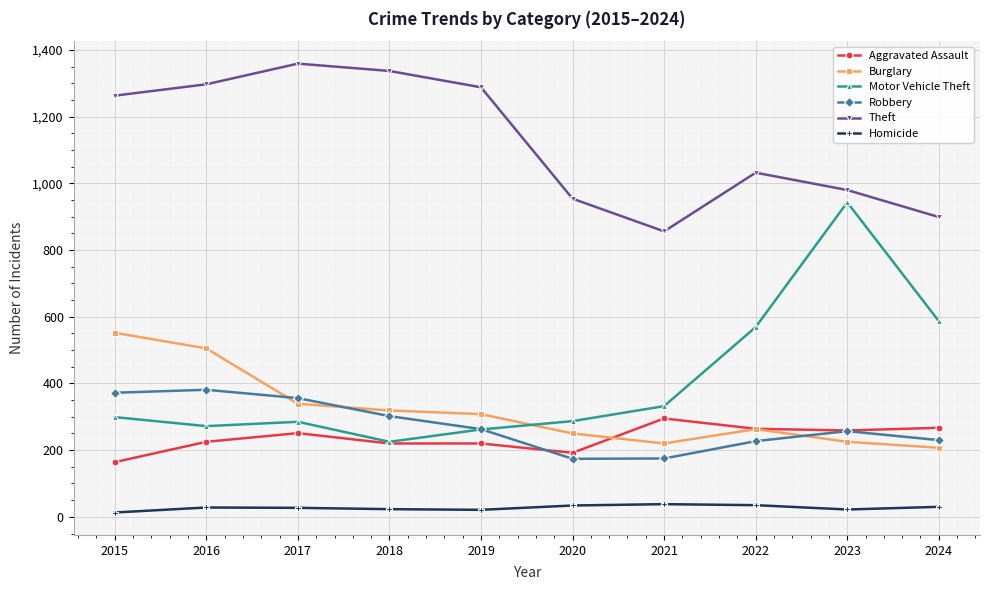

True or false: Homicide and Aggravated Assault cross at least once.

False